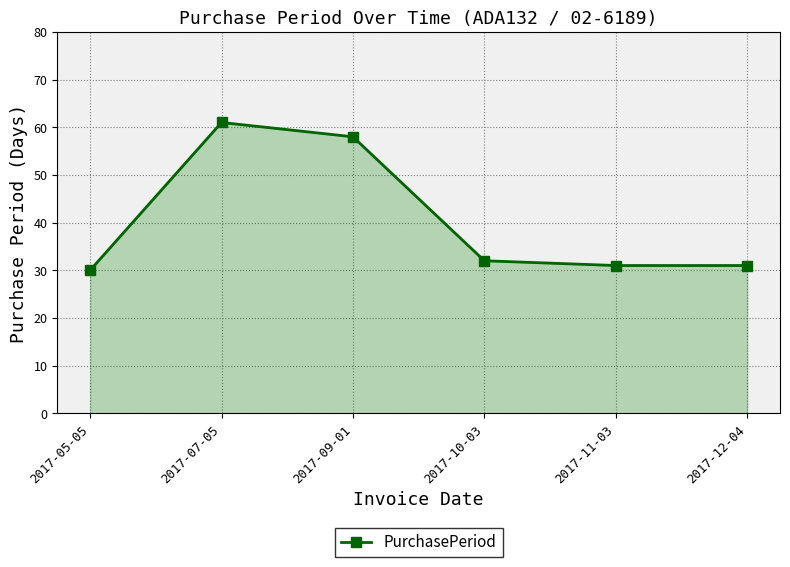

Which label corresponds to the smallest value in the chart?

2017-05-05